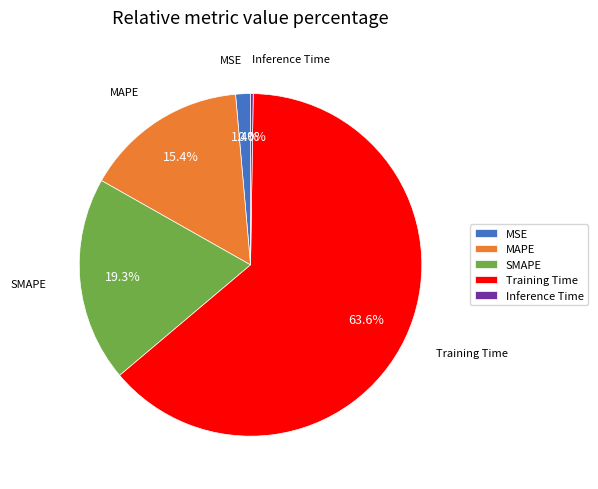

Between MSE and MAPE, which is larger?

MAPE